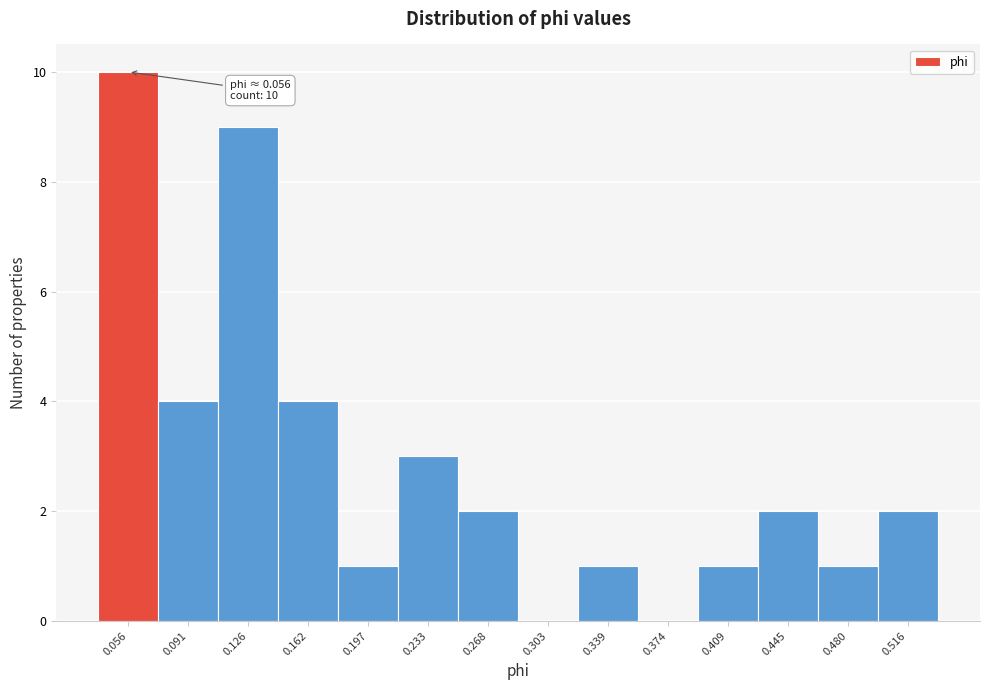

Reading right to left, list all the values displayed in this chart.

0.516=2	0.480=1	0.445=2	0.409=1	0.374=0	0.339=1	0.303=0	0.268=2	0.233=3	0.197=1	0.162=4	0.126=9	0.091=4	0.056=10